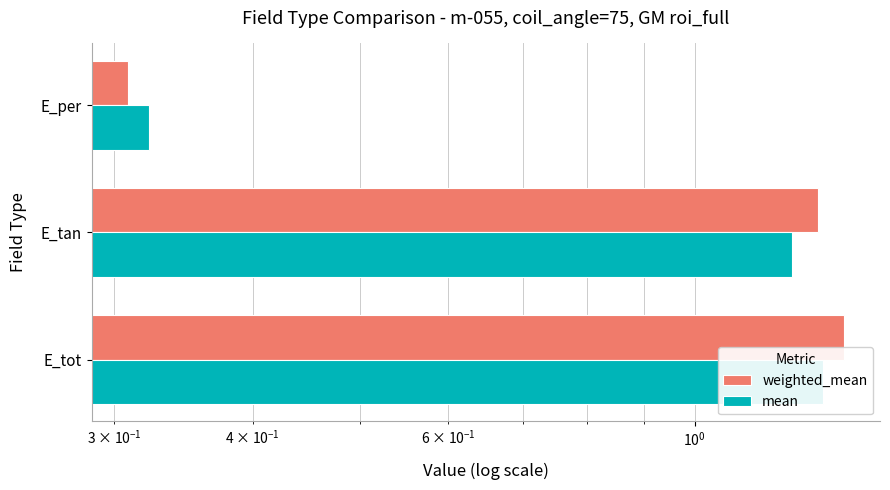

At how many categories does at least one series exceed 0?

3